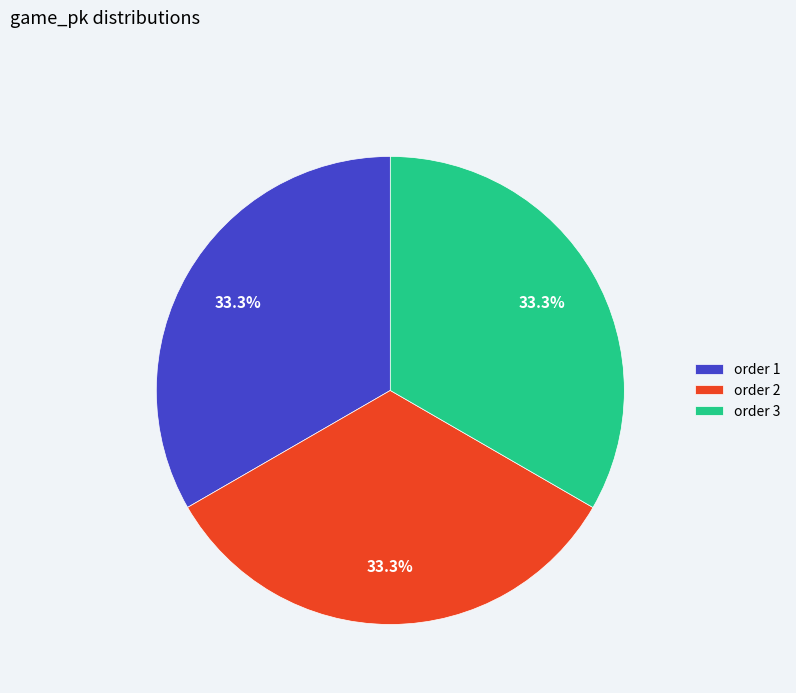

Approximately how many times larger is the value at order 2 compared to order 3?

1.0